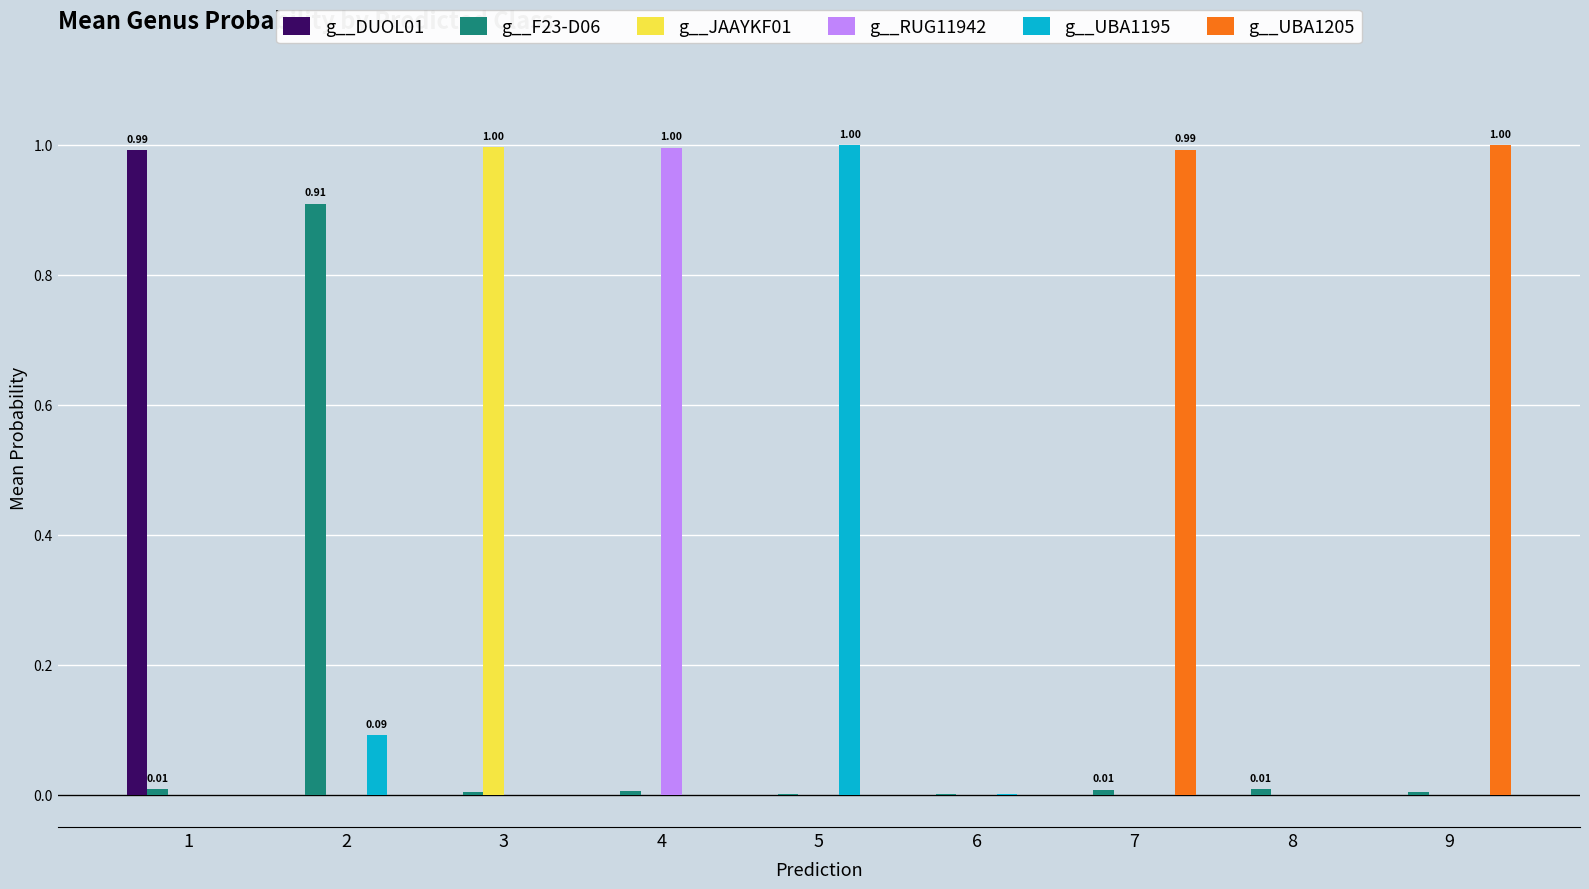

What is the total value across all series at 2?

1.0